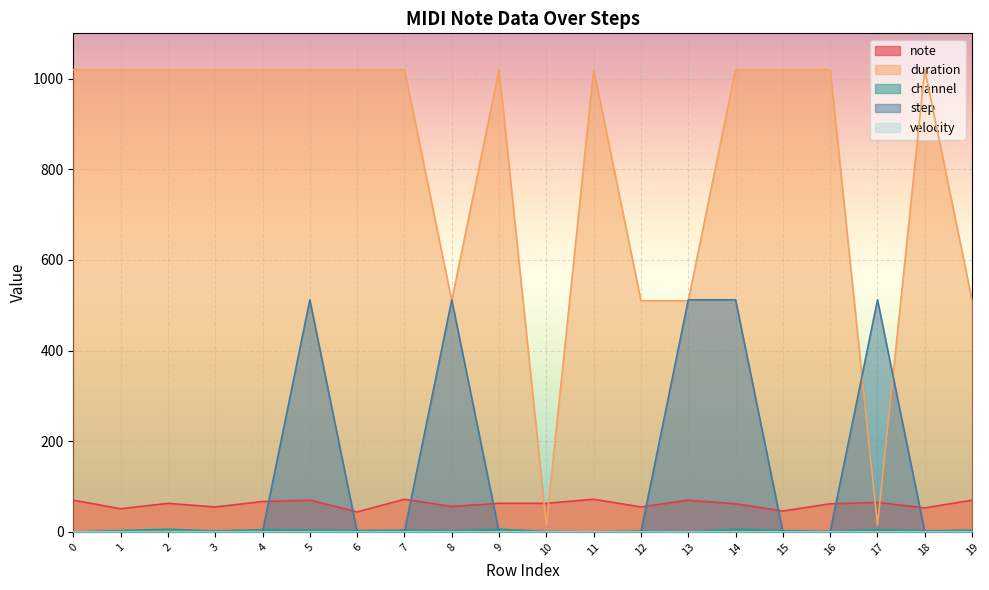

What is the difference between the note values at 6 and 13?

26